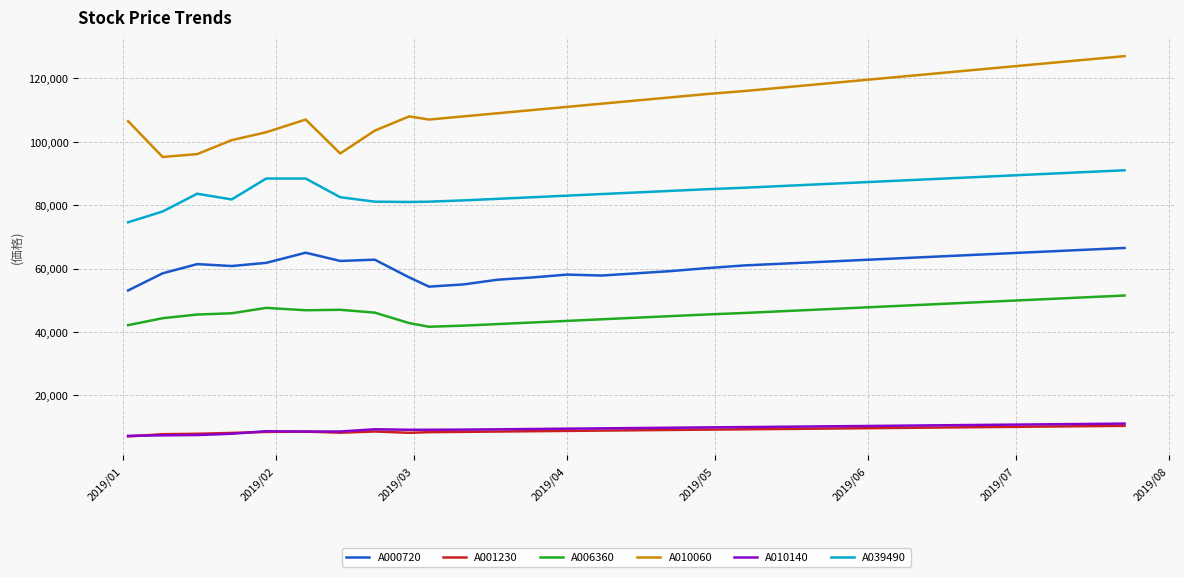

What is the greatest value displayed?

127000